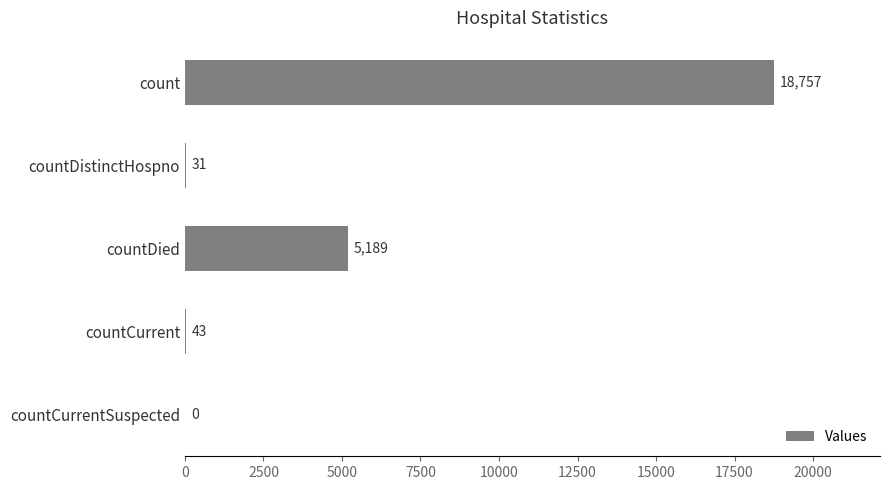

True or false: the data shows 18757 at count.

True